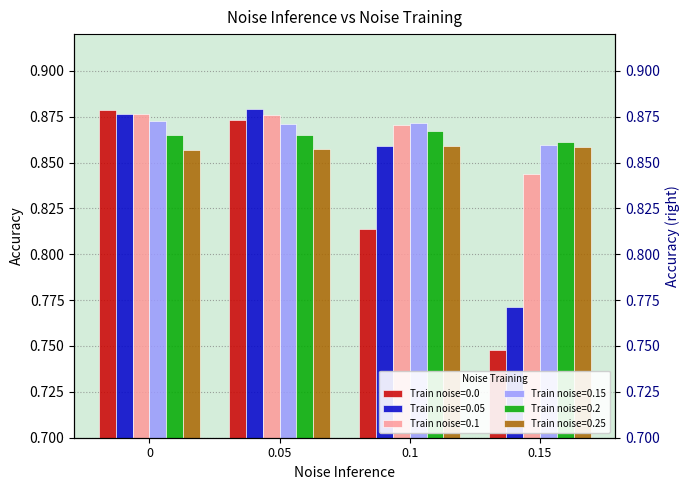

What is the total value across all series at 0.1?

5.1